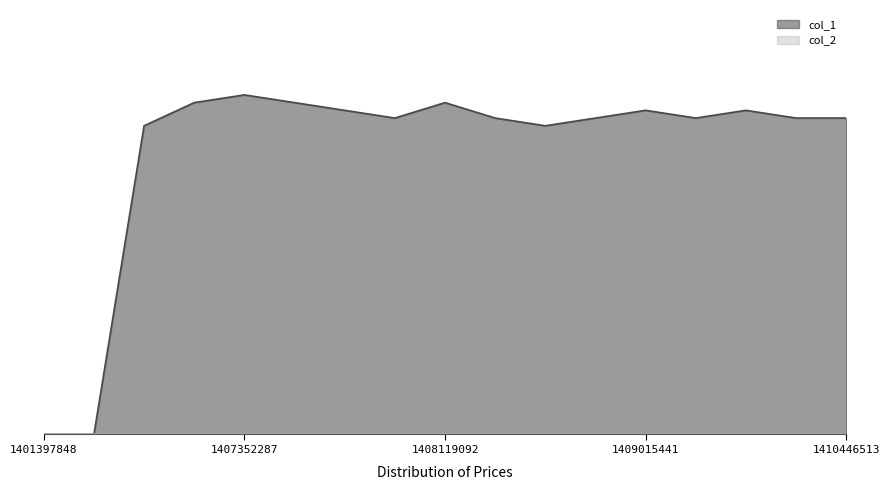

How many interior local peaks (higher than both neighbors) does the data have?

4